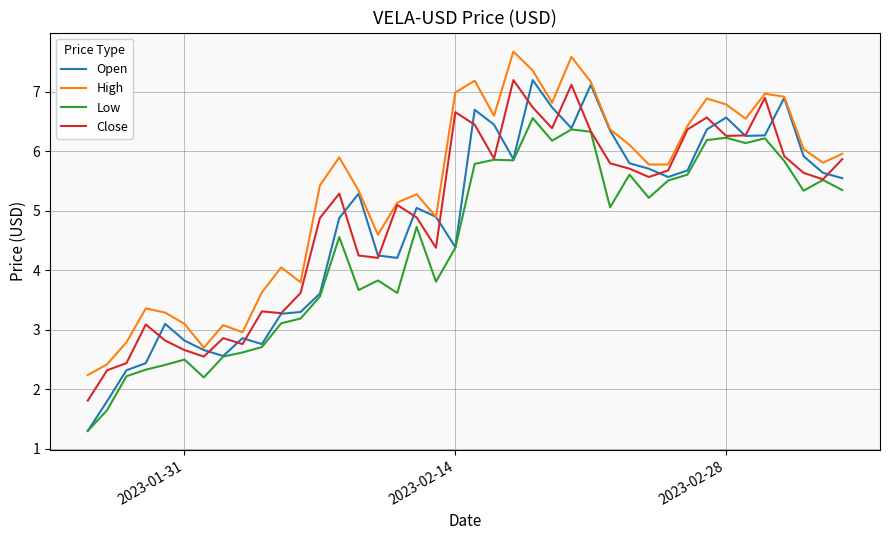

In Low, how many points are higher than both neighbors (excluding endpoints)?

11